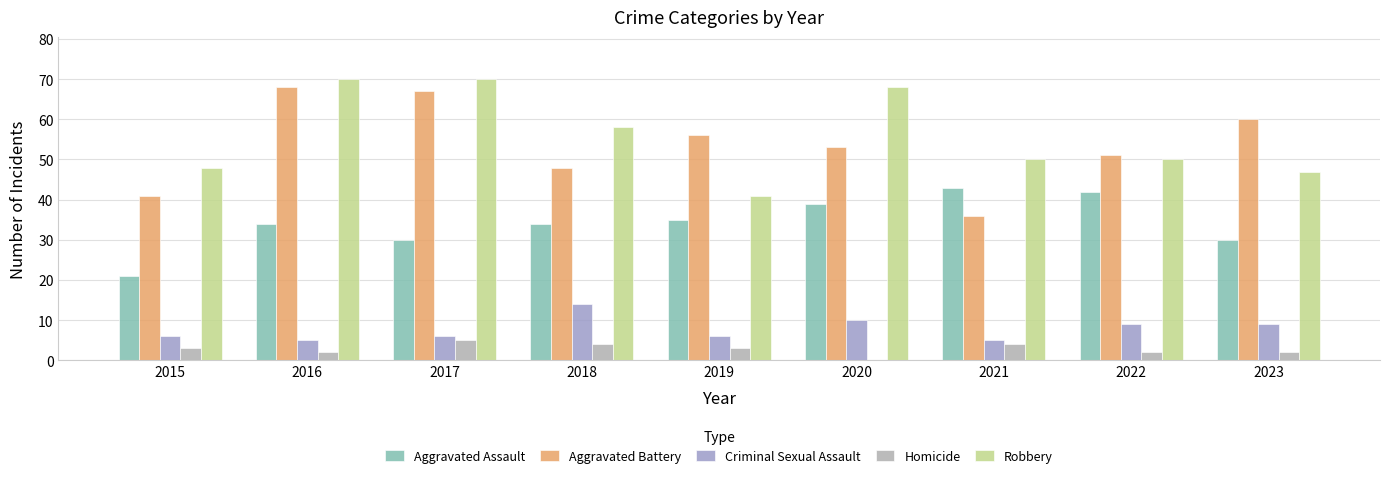

Reading left to right, what are all the values shown in this chart?

Aggravated Assault: 21	34	30	34	35	39	43	42	30
Aggravated Battery: 41	68	67	48	56	53	36	51	60
Criminal Sexual Assault: 6	5	6	14	6	10	5	9	9
Homicide: 3	2	5	4	3	0	4	2	2
Robbery: 48	70	70	58	41	68	50	50	47